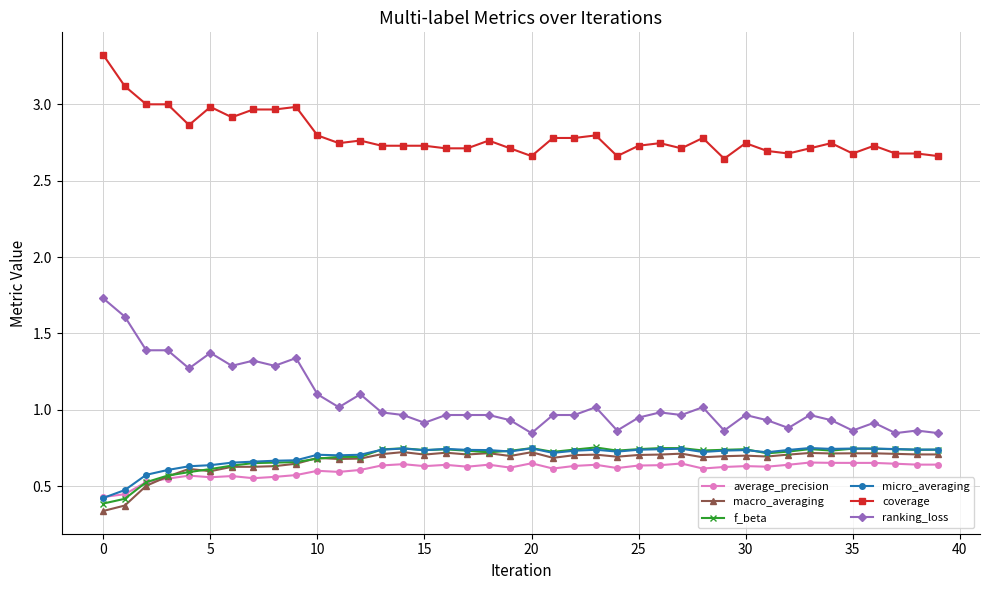

True or false: coverage and ranking_loss intersect in this chart.

False